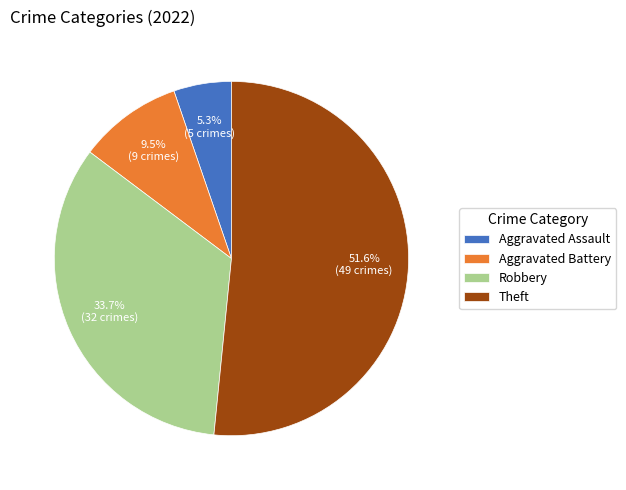

Does Aggravated Assault account for over 50% of the chart?

No